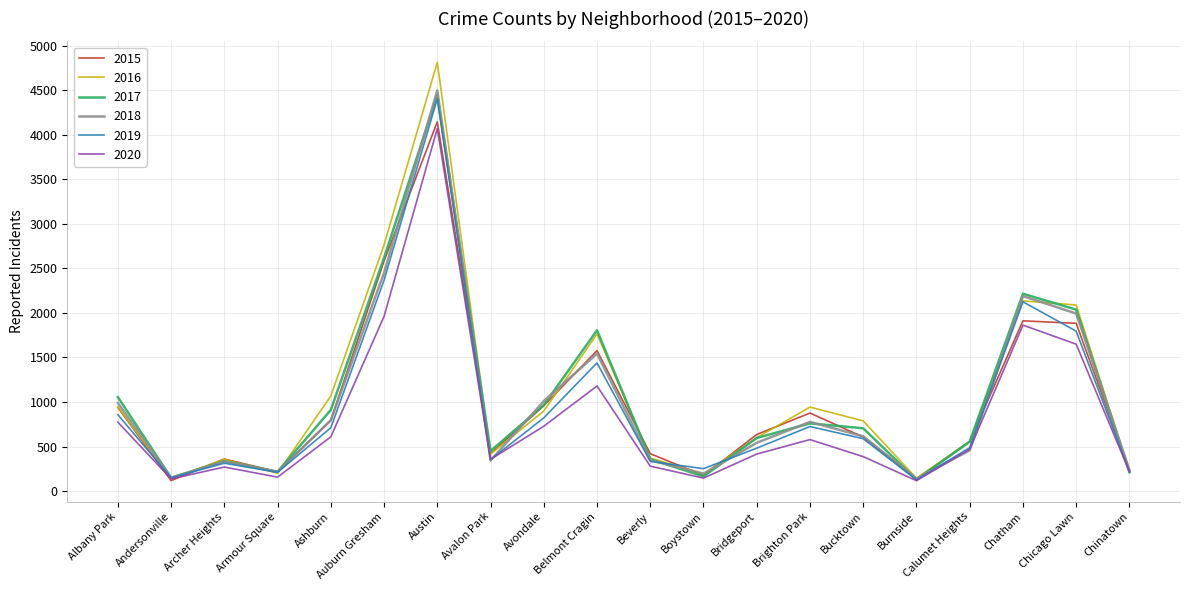

Is it true that 2016 equals 1699 at Albany Park?

False